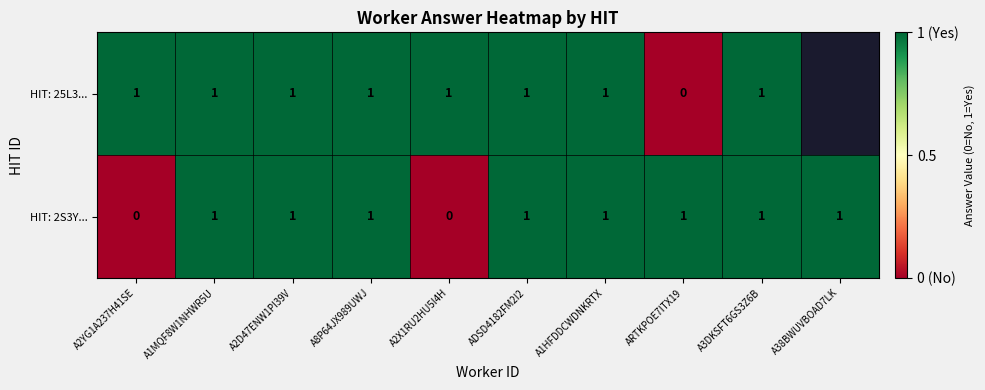

Count the HIT: 2S3Y... values in the range 1 to 2.

8